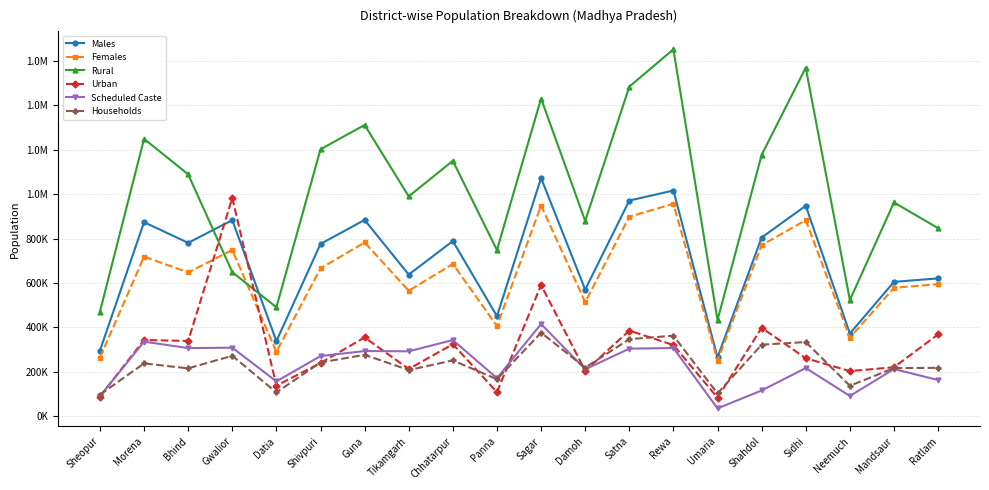

What is the sum of all Males values?

13957305